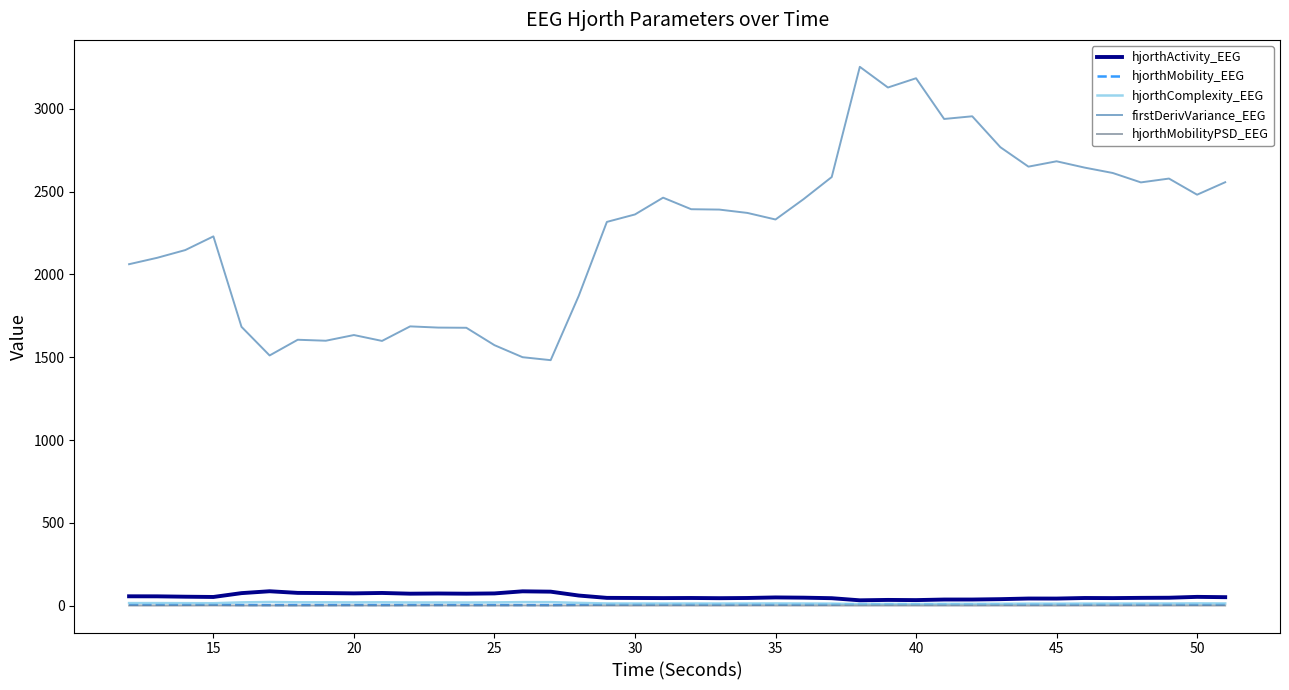

Which series has the widest spread of values?

firstDerivVariance_EEG